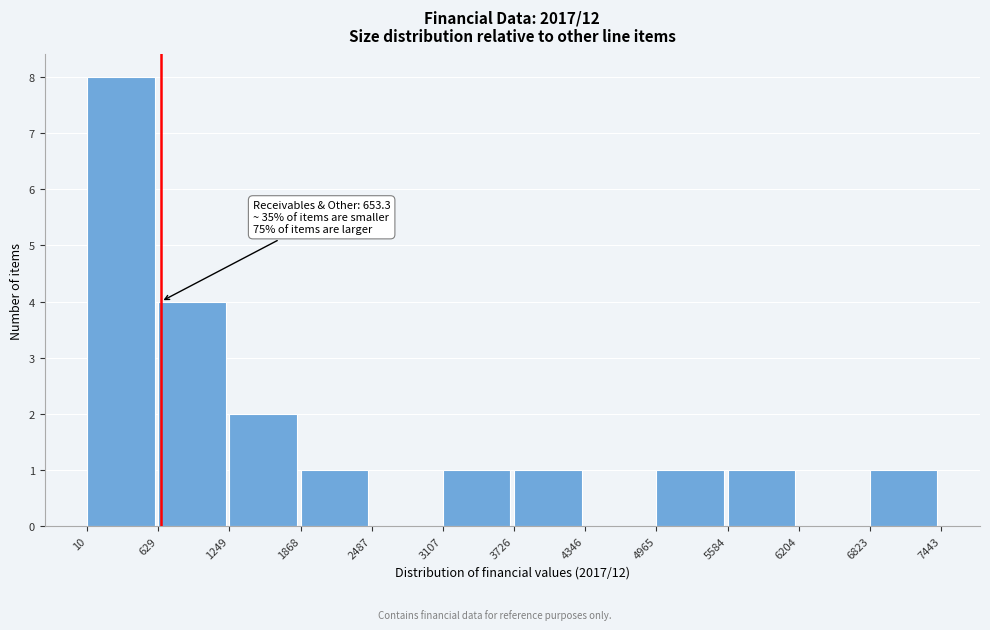

Which range on the x-axis has the tallest bar?

10 to 629